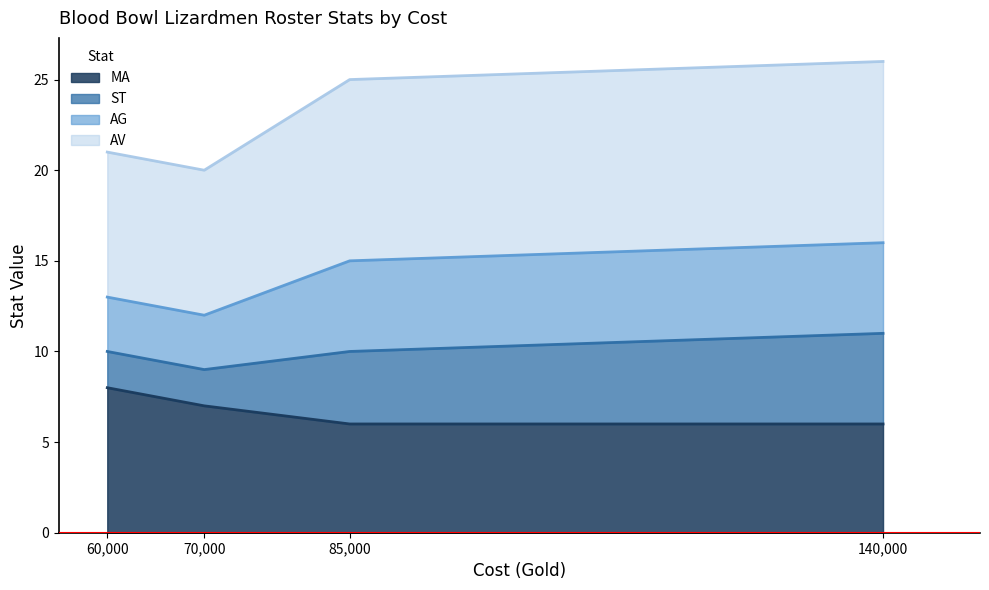

The value of MA at 140,000 is 6. True or false?

True